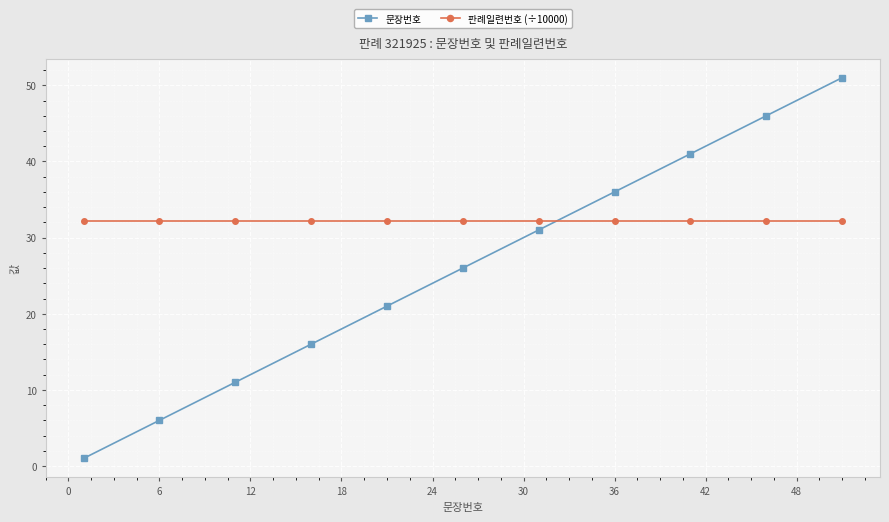

What is the average value of the 판례일련번호 (÷10000) series?

32.2